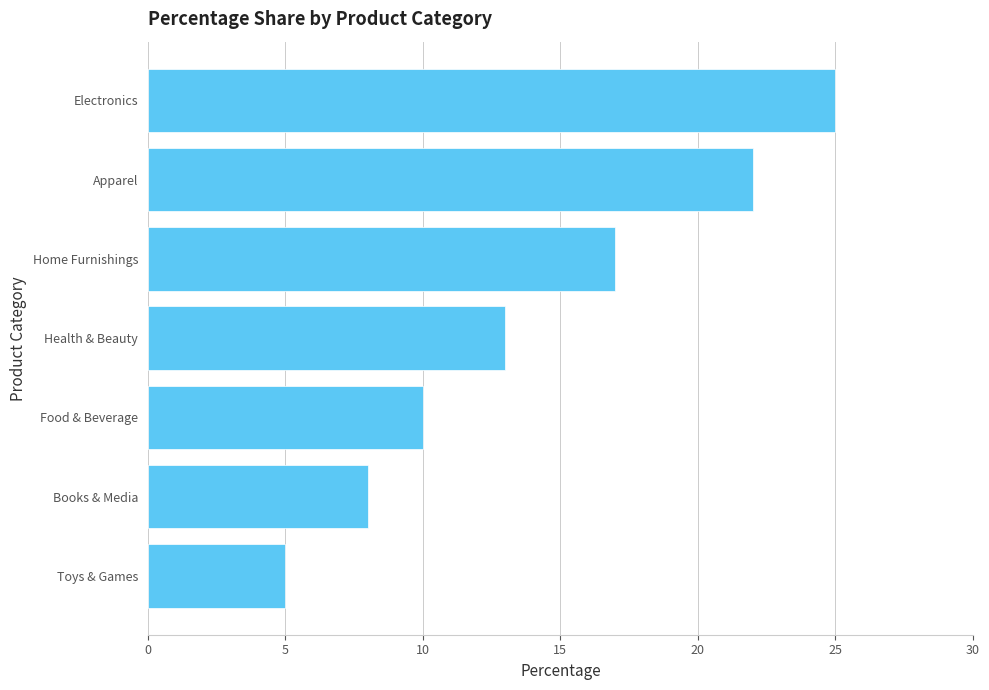

Rank the categories by value from highest to lowest.

Electronics, Apparel, Home Furnishings, Health & Beauty, Food & Beverage, Books & Media, Toys & Games